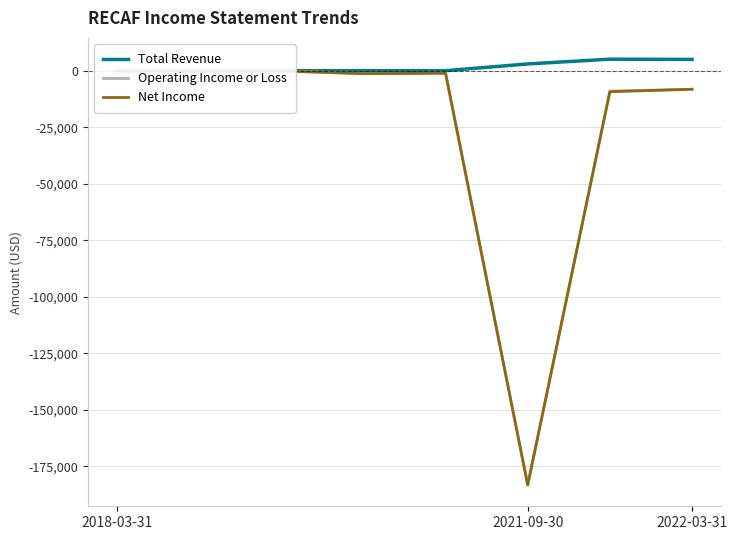

What position from the left is 2021-09-30?

6